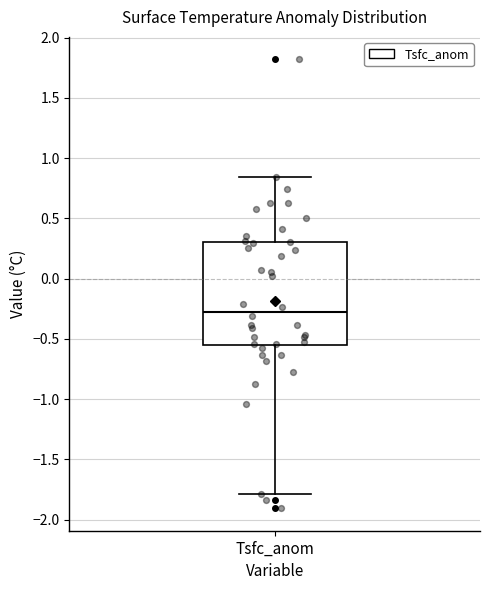

Read this box plot against the y-axis: the position of the median line, the range covered by the box, and the ends of both whiskers. The values are not printed on the chart, so give them approximately, as read against the axis.

median -0.25, box -0.55 to 0.30, whiskers -1.80 to 0.85